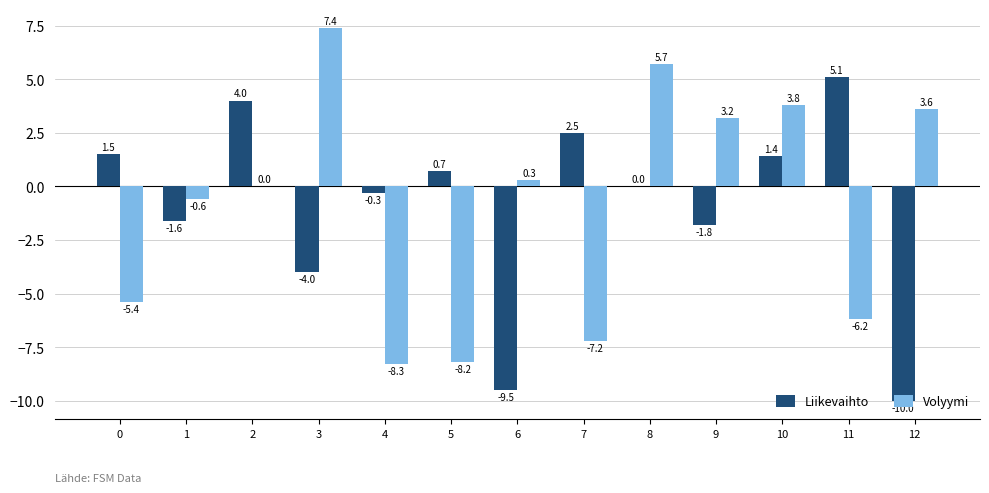

At which category is the sum across all series the highest?

8